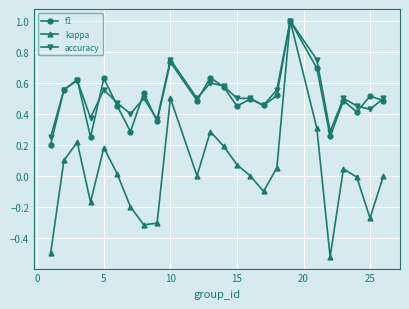

Which series has the widest spread of values?

kappa